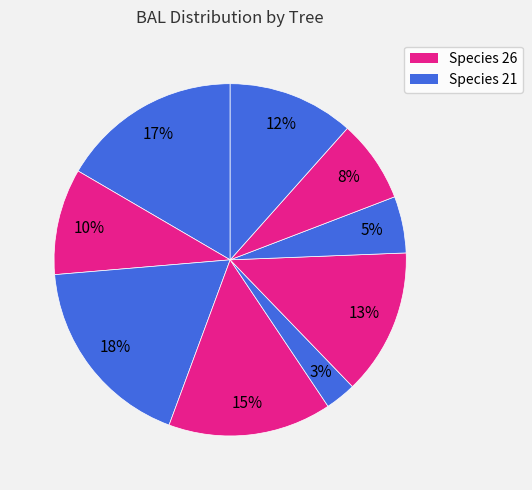

How many segments does this pie chart have?

9